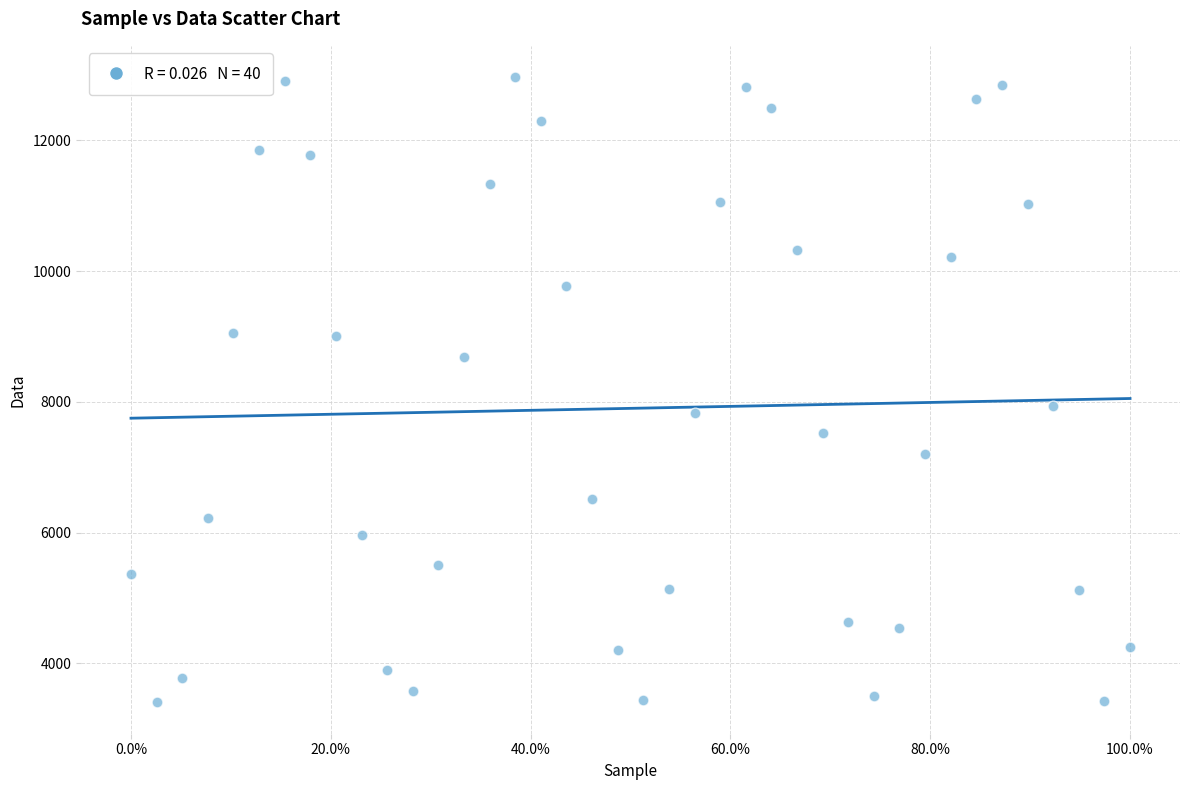

What is the range of Y values (max minus min)?

9565